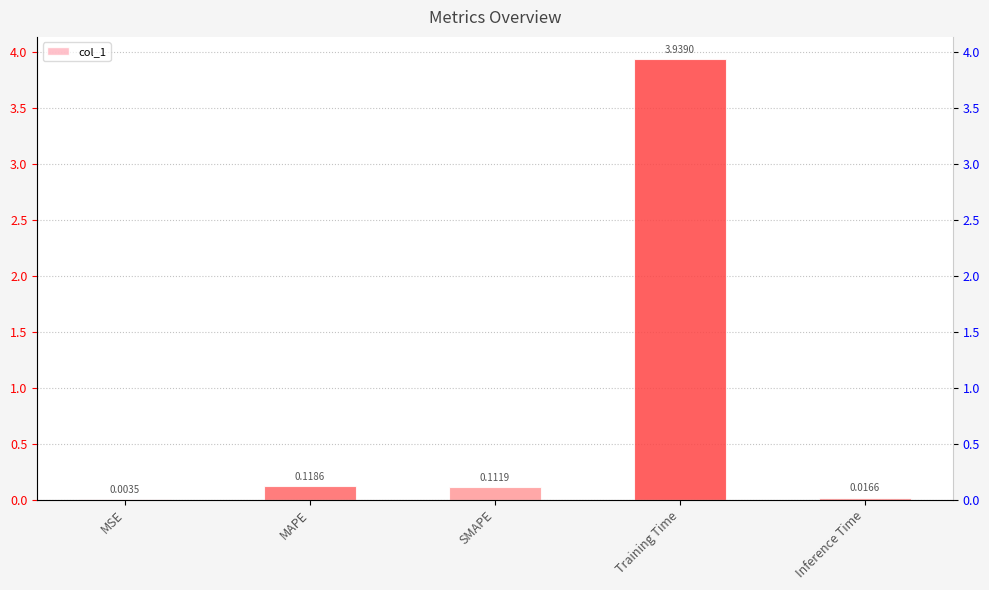

What position from the left is Inference Time?

5